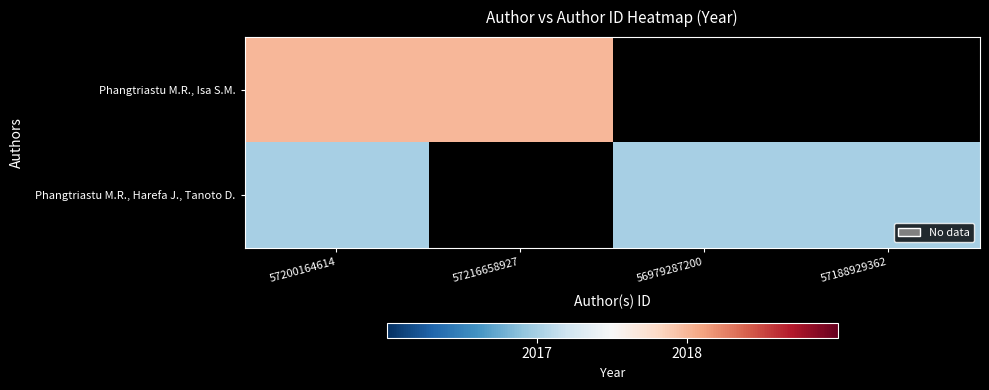

At how many categories does at least one series exceed 701?

4